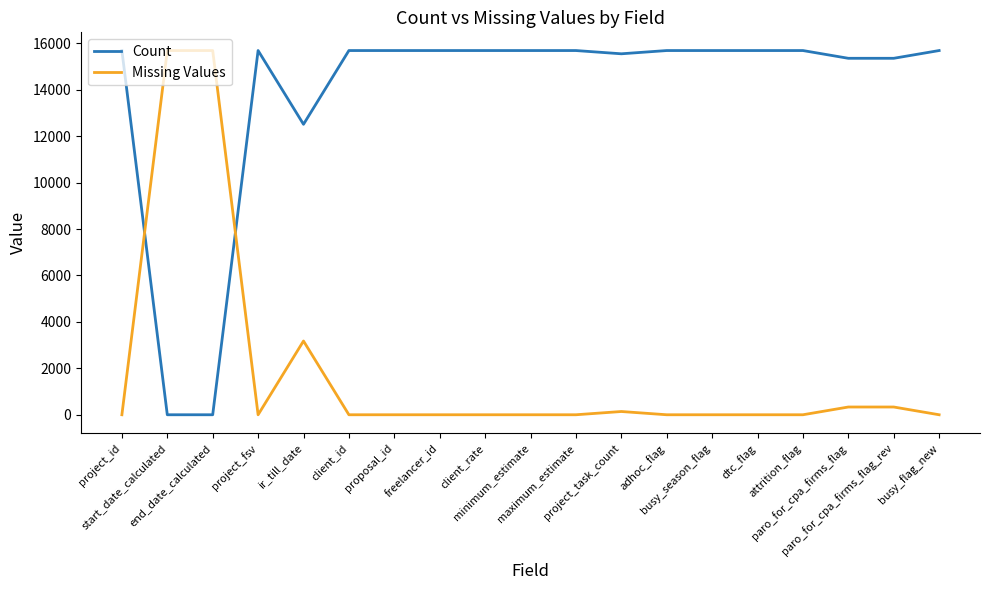

Does the chart have visible grid lines?

No